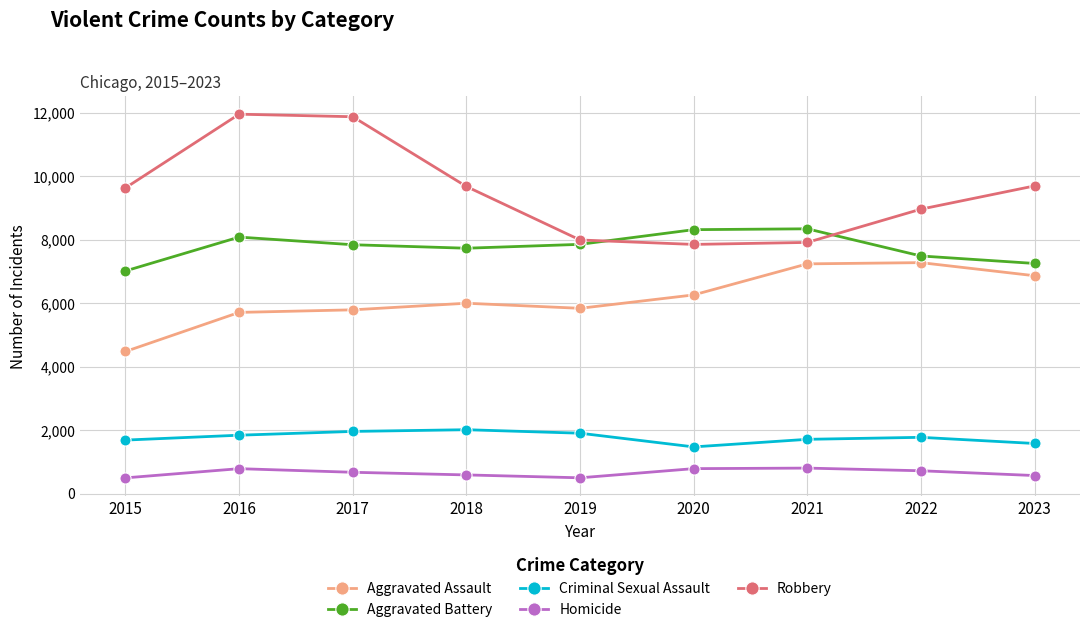

What is the minimum value shown in the chart?

496